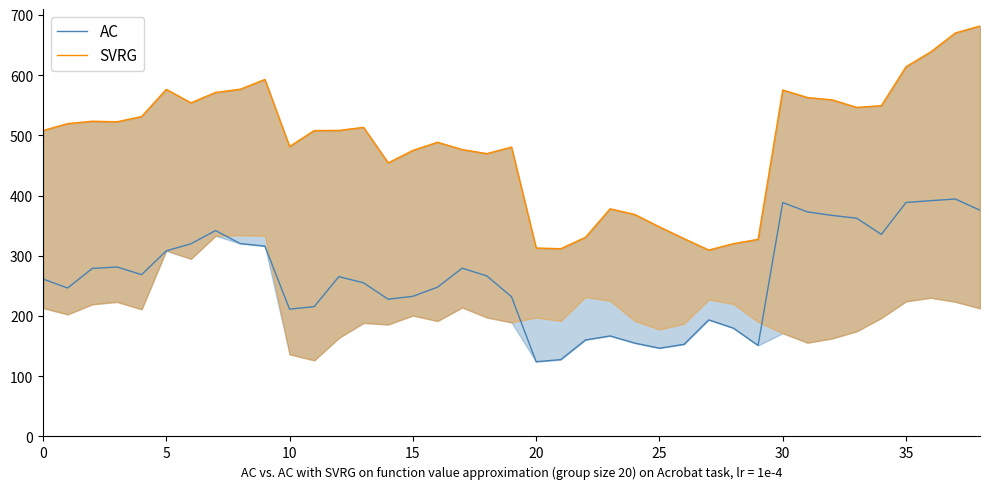

What value does the AC series have at 16?

248.0